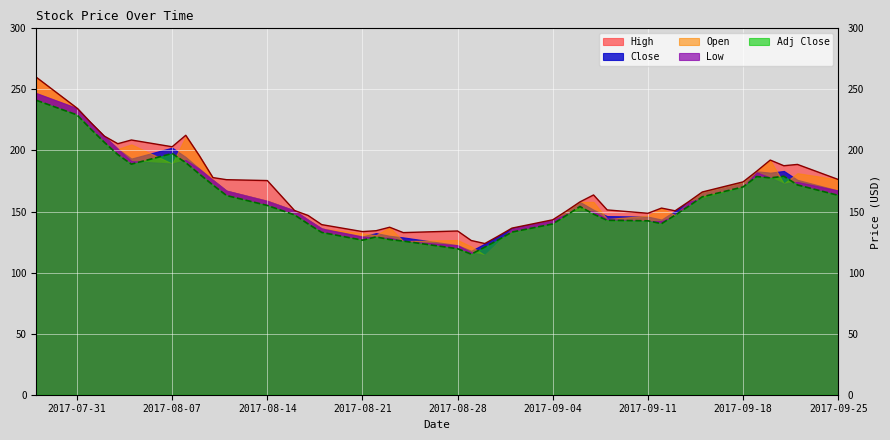

What is the spread (max minus min) of values at 11?

20.4